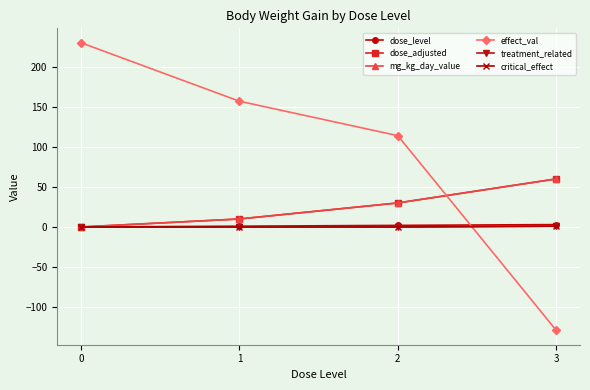

Does the chart have visible grid lines?

Yes